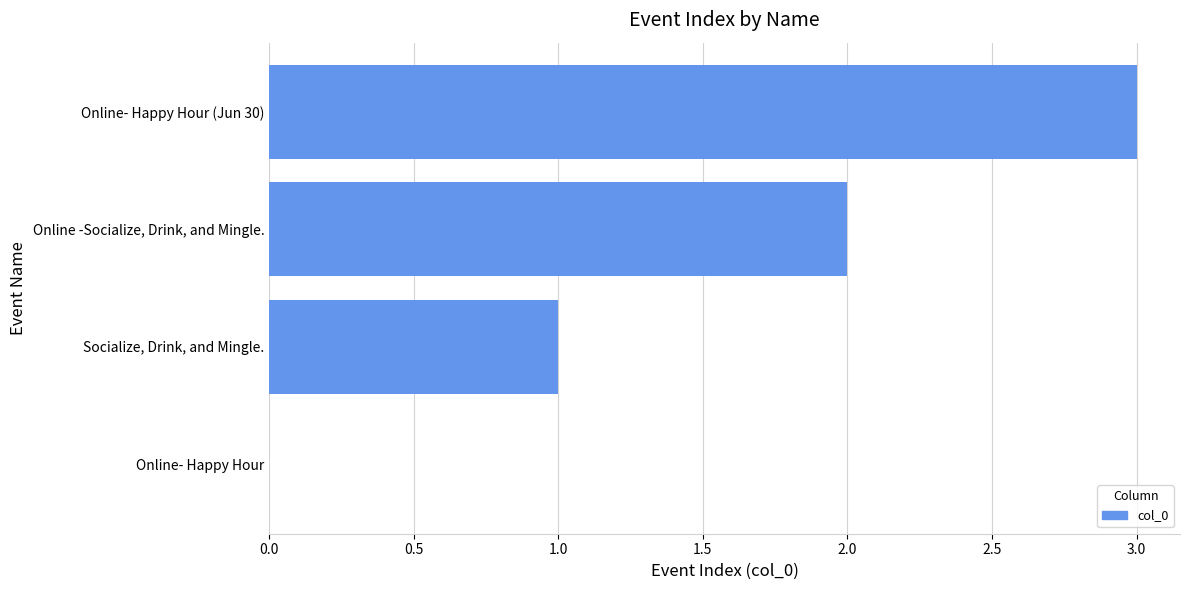

What is the sum of all values?

6